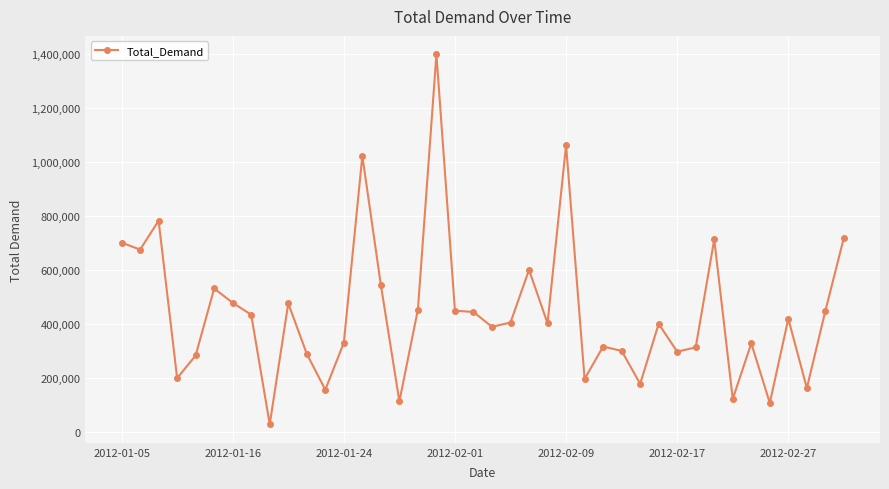

What is the difference between the maximum and second lowest values?

1291000